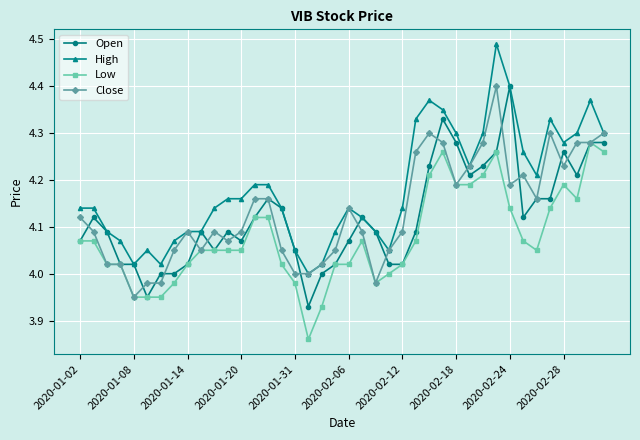

Which series has the largest total across all categories?

High